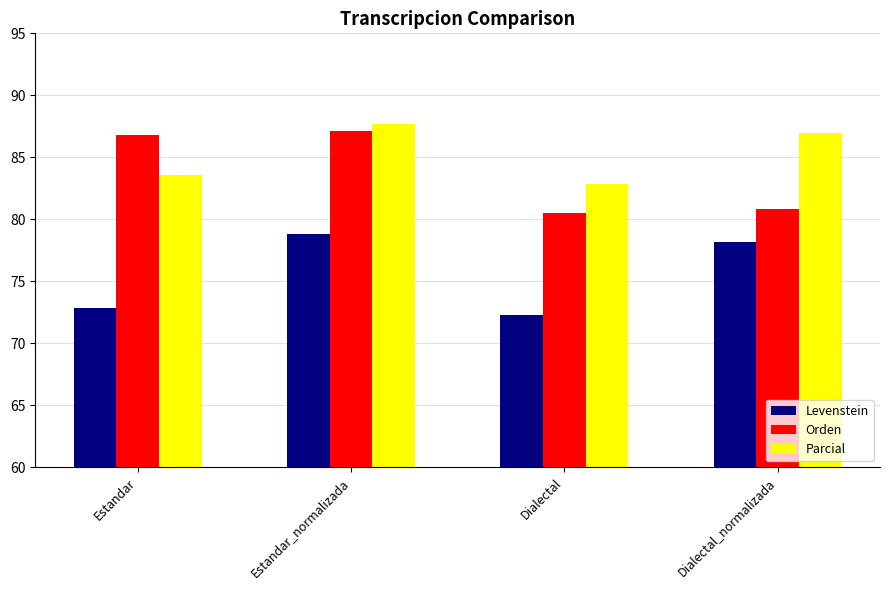

What is the maximum value for Parcial?

87.7